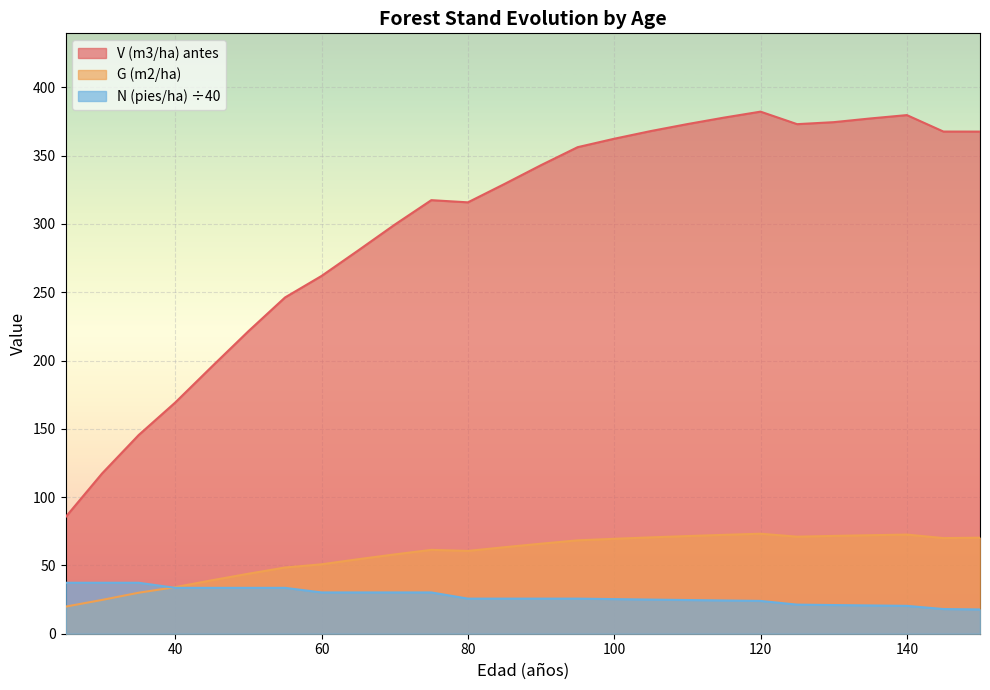

What is the difference between the maximum and second lowest values in the N (pies/ha) series?

19.3